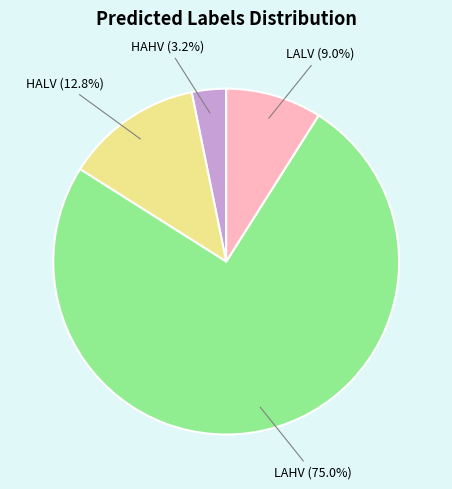

Is it true that HAHV is 17% of the pie?

False